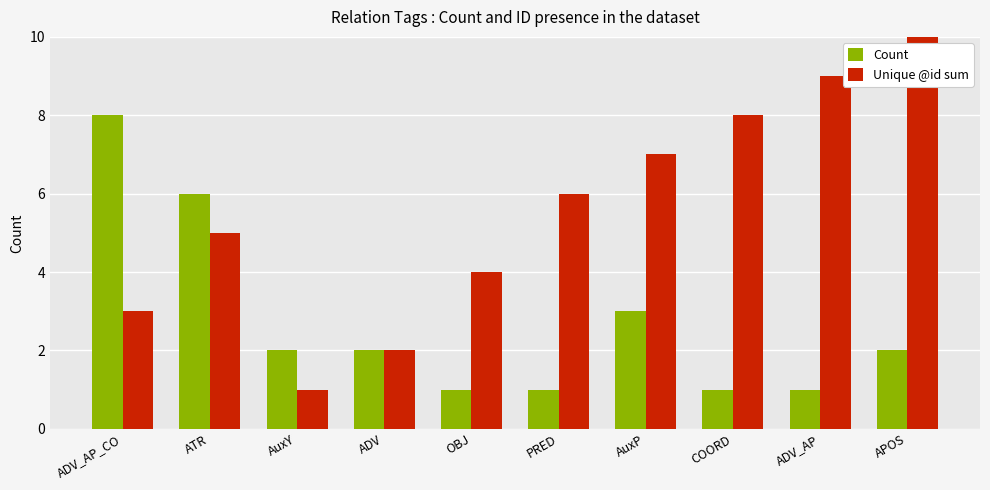

What is the greatest value displayed?

10